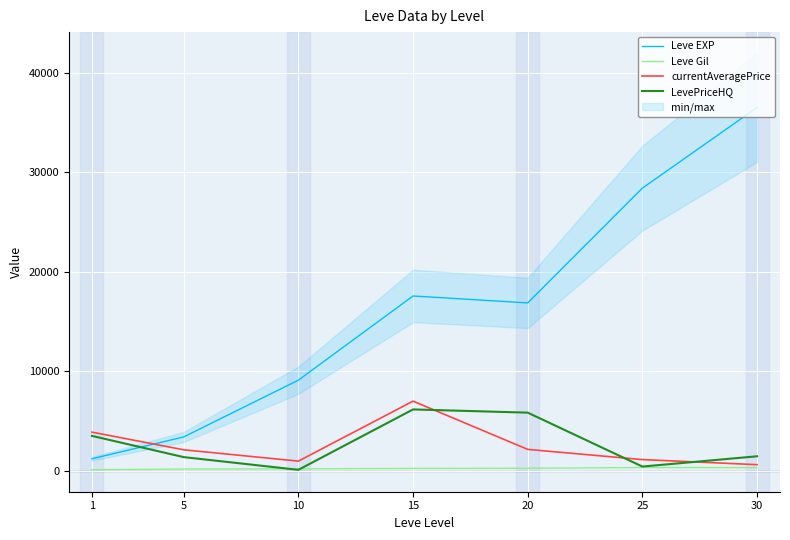

What is the spread (max minus min) of values at 10?

9005.5